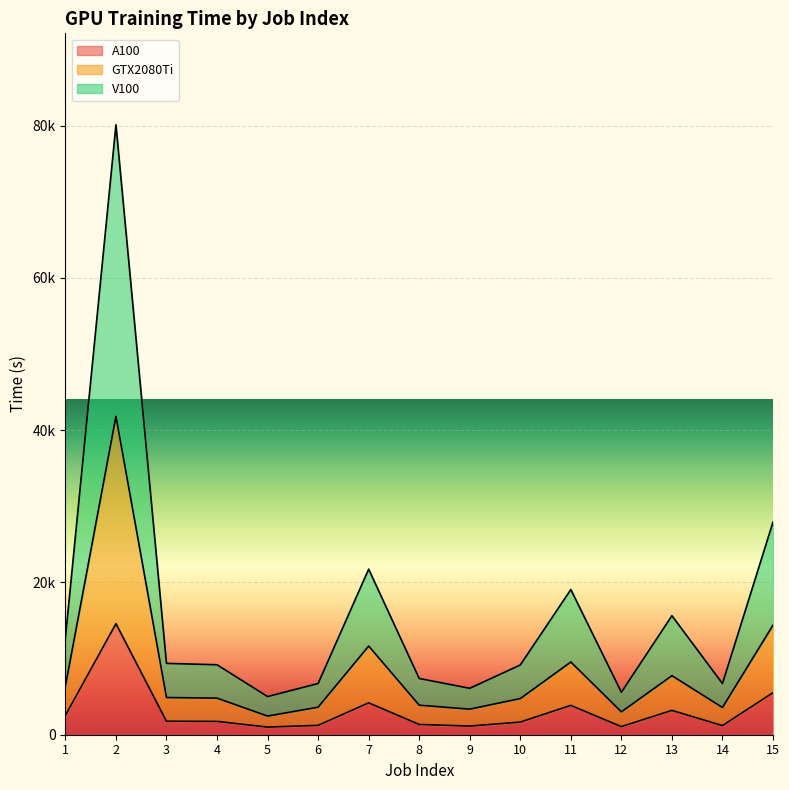

What is the sum of the A100 values at 1 and 3?

4308